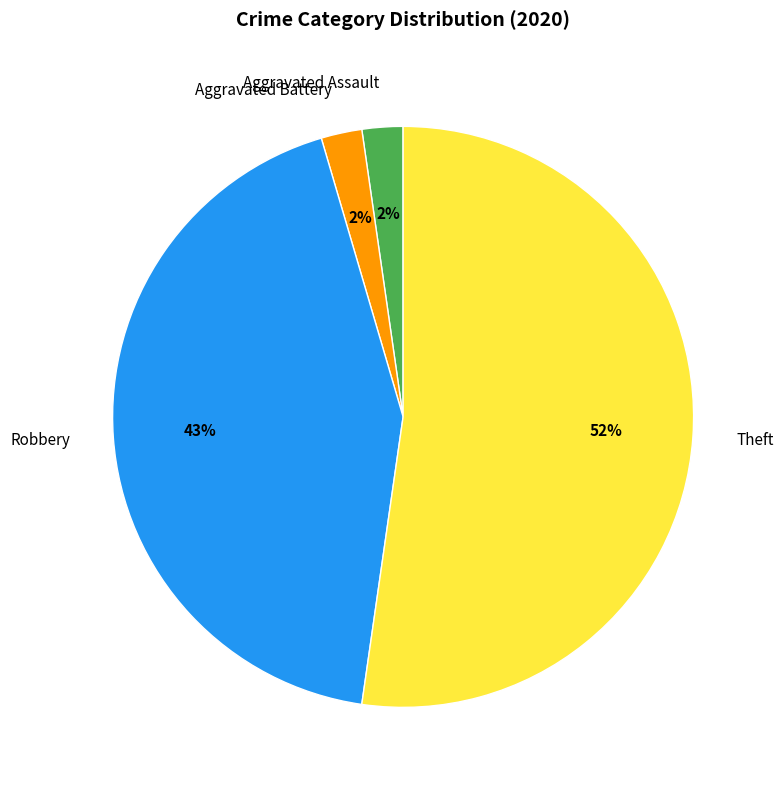

Which category has the biggest portion of the pie?

Theft